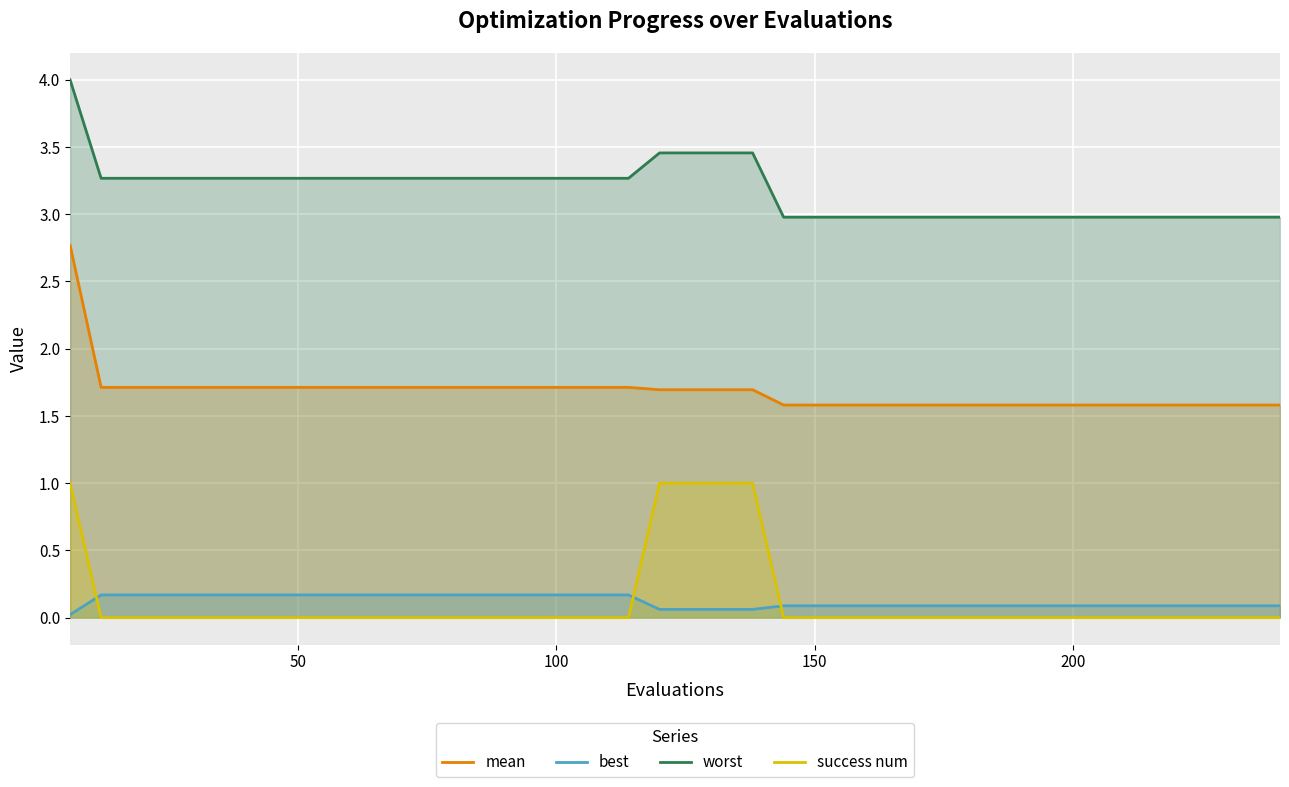

What is the difference between the maximum and minimum values in the best series?

0.1